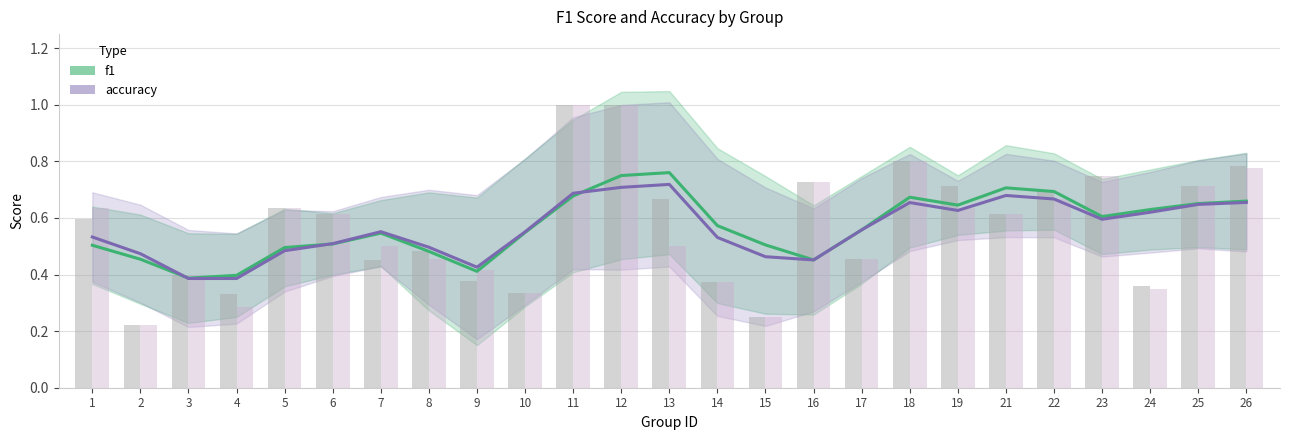

Rank the categories by f1 value from highest to lowest.

13, 12, 21, 22, 11, 18, 26, 25, 19, 24, 23, 14, 17, 10, 7, 6, 15, 1, 5, 8, 2, 16, 9, 4, 3